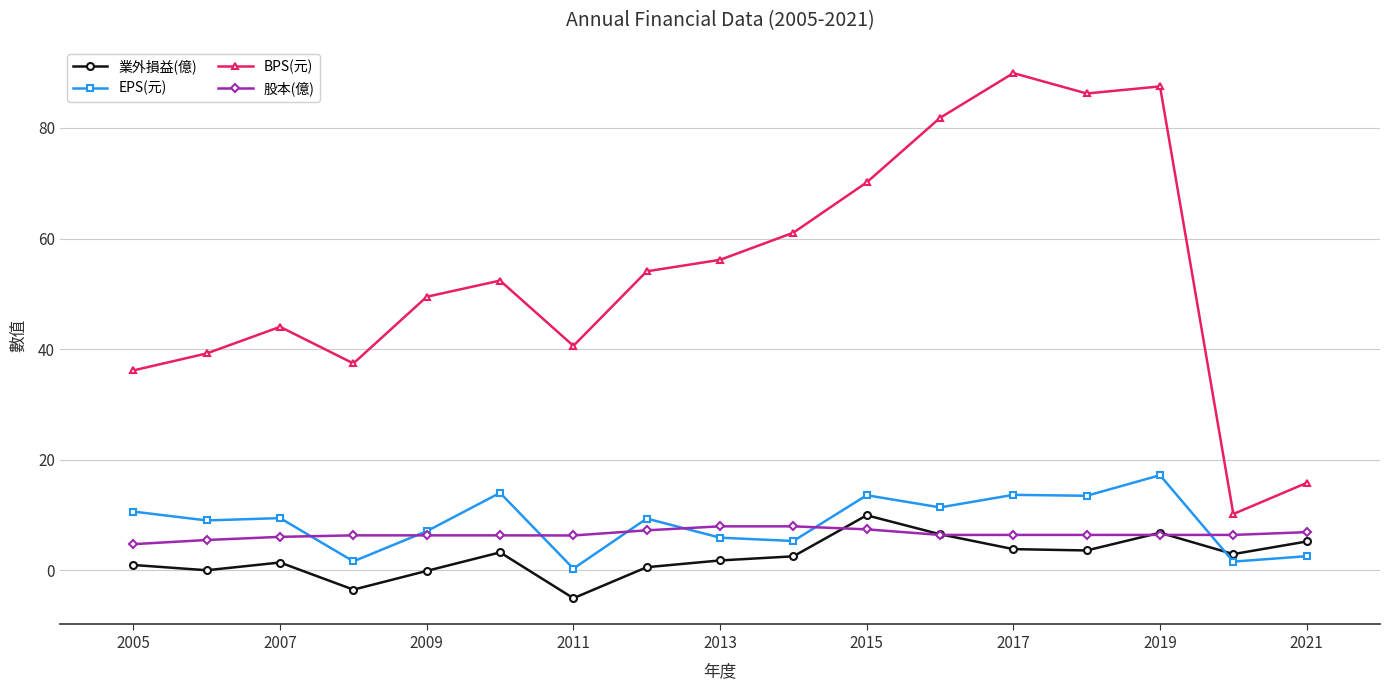

True or false: EPS(元) has a value of 19.9 at 2015.

False